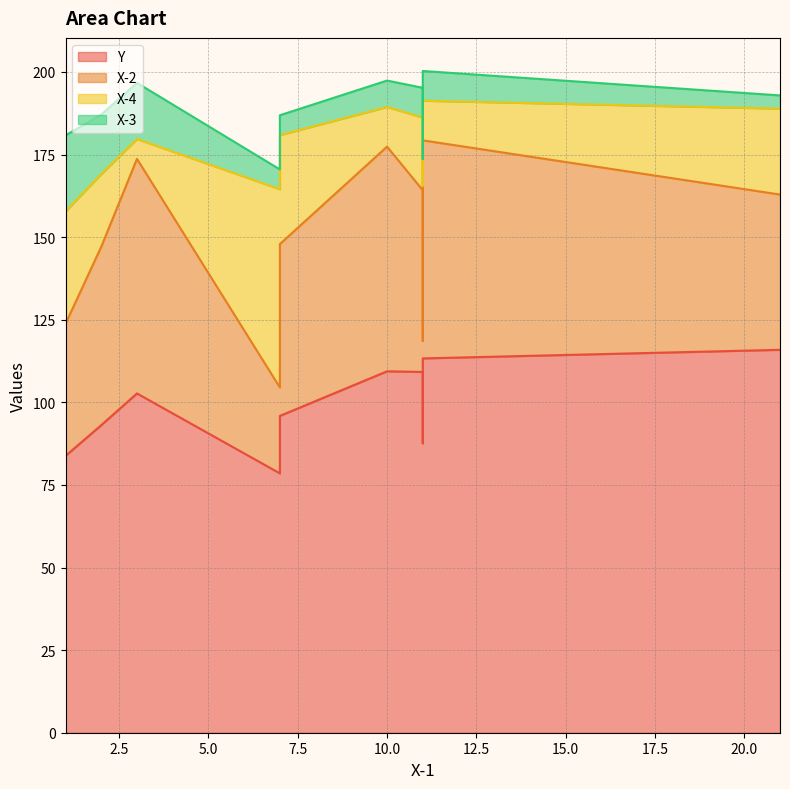

What is the sum of the X-4 values at 10 and 8?

56.0